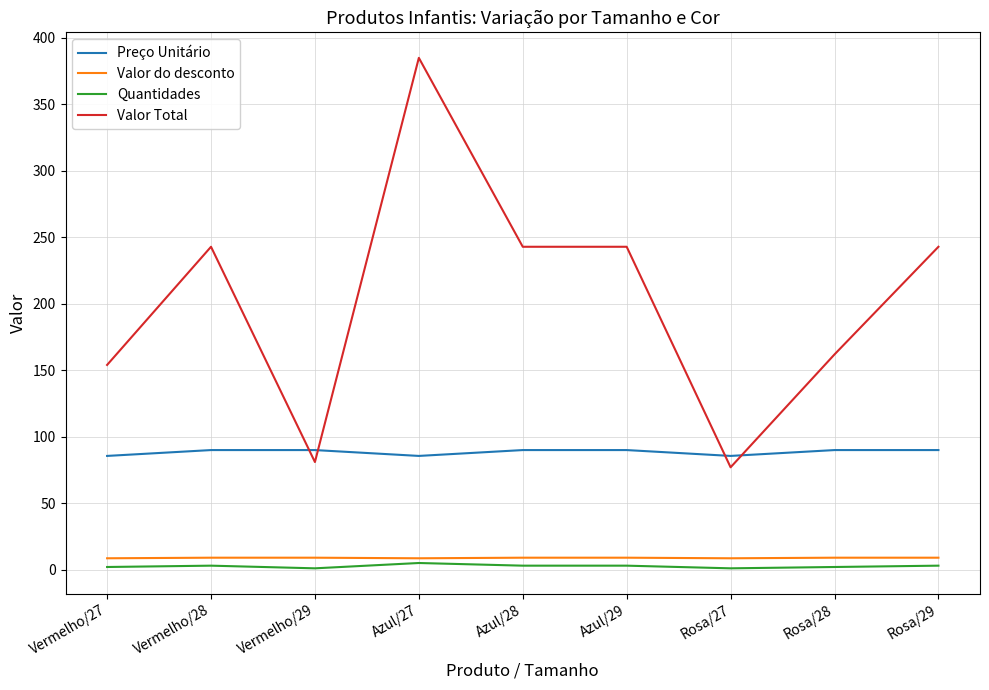

True or false: Preço Unitário has a value of 22.4 at Vermelho/29.

False